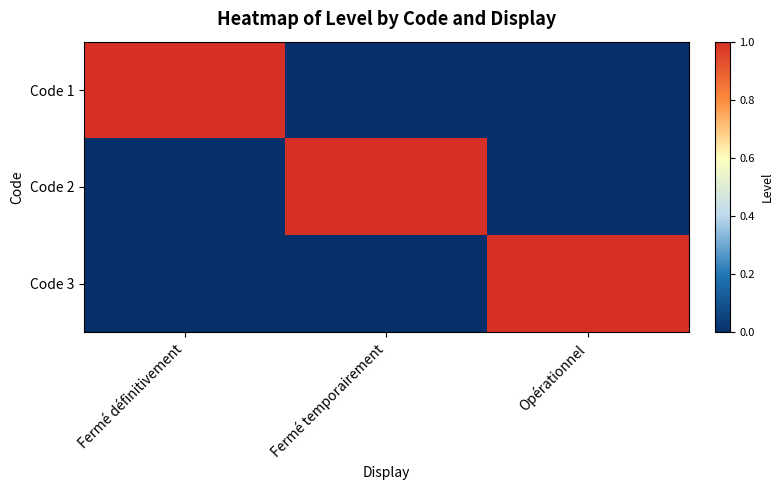

At Opérationnel, list the series in order from smallest to largest.

Code 1, Code 2, Code 3